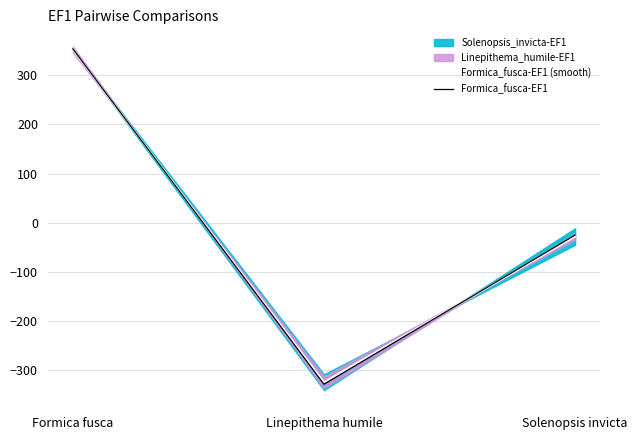

At how many categories does at least one series exceed -157?

2